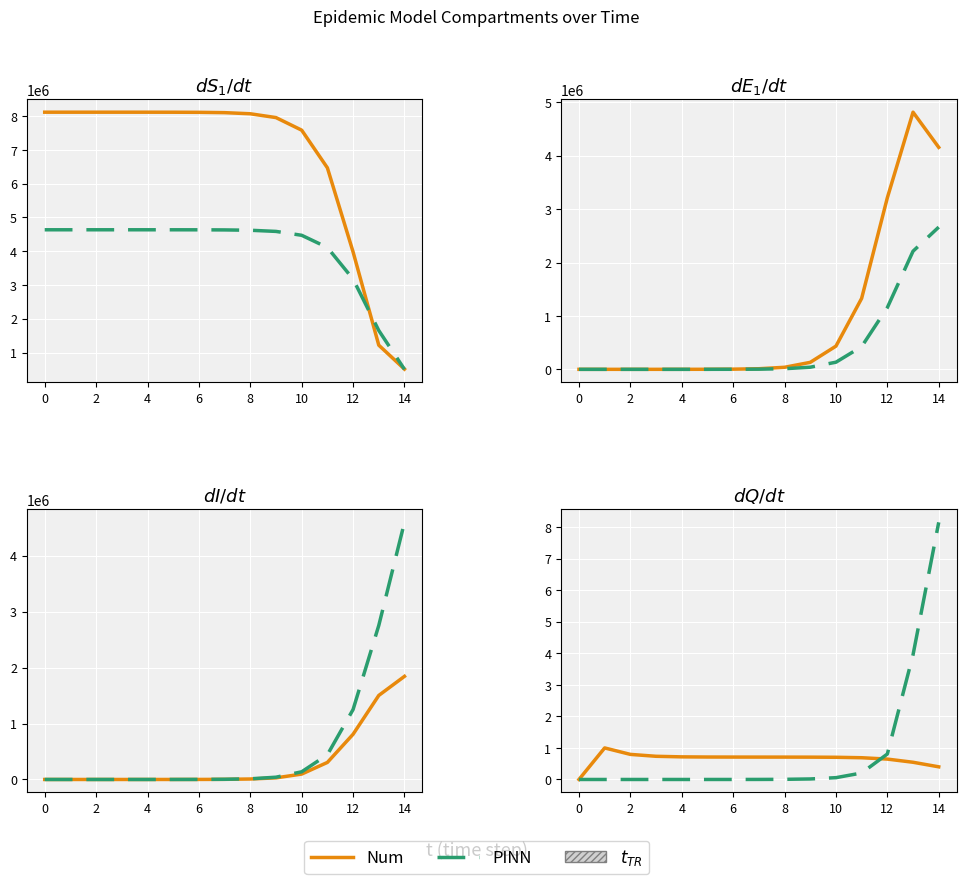

The value of Num at 8 is 1.2. True or false?

False